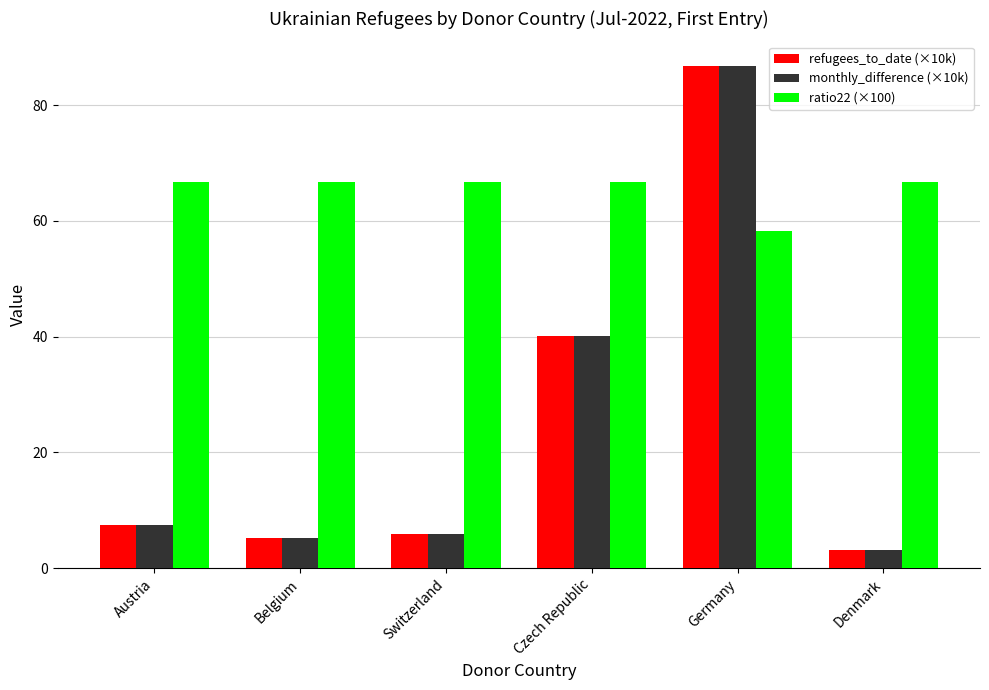

What is the difference between the highest and lowest values at Germany?

28.4